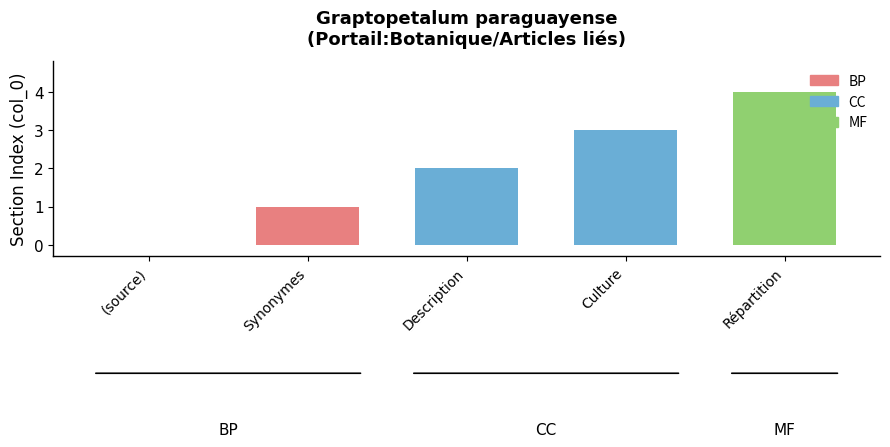

Count the number of data series in this chart.

1